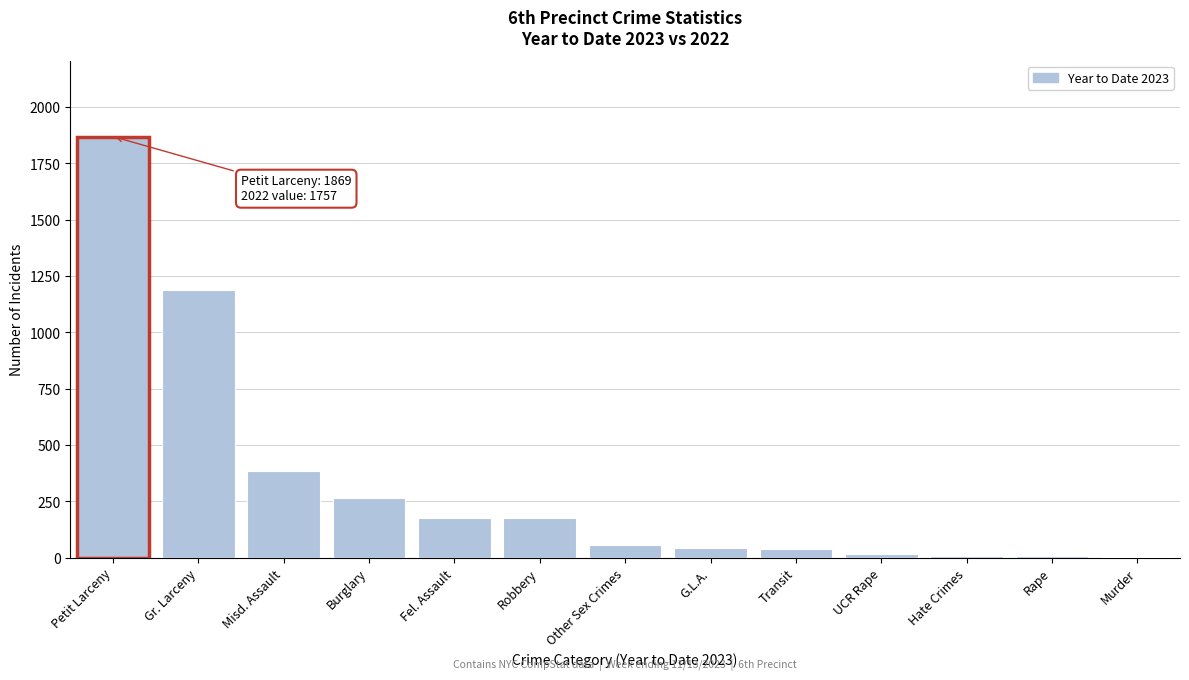

What is the change in value from Petit Larceny to Other Sex Crimes?

-1811